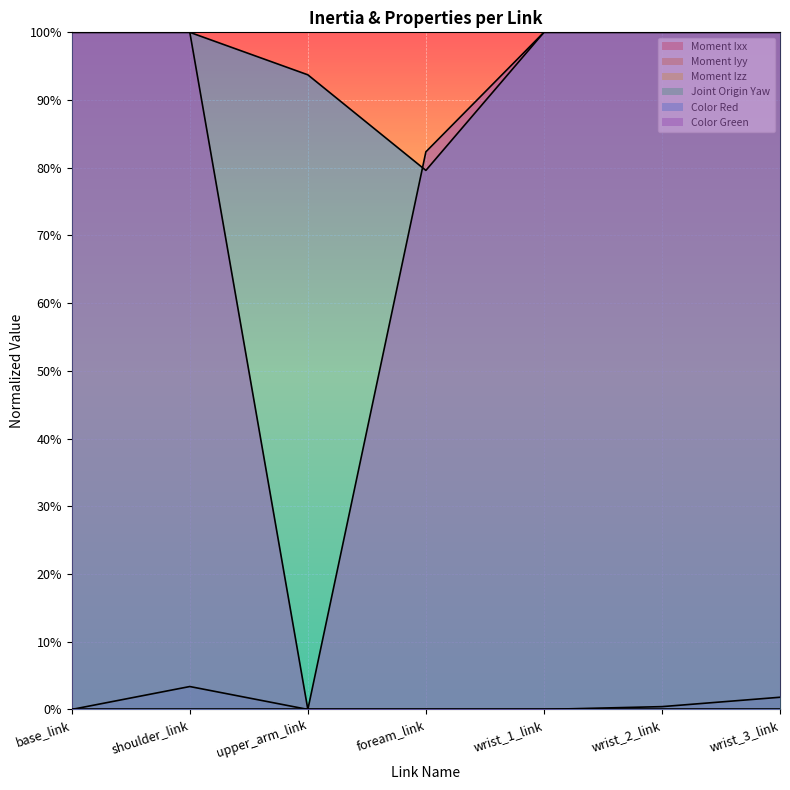

What value does the Color Green series have at shoulder_link?

1.0